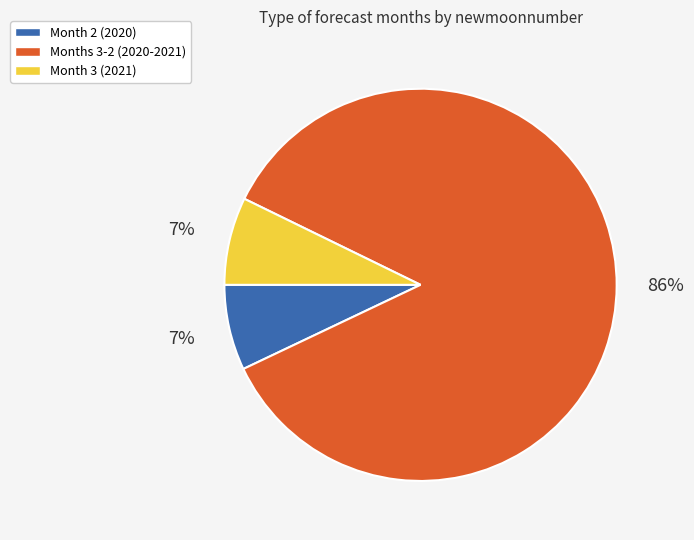

Is it true that Months 3-2 (2020-2021) is 79% of the pie?

False